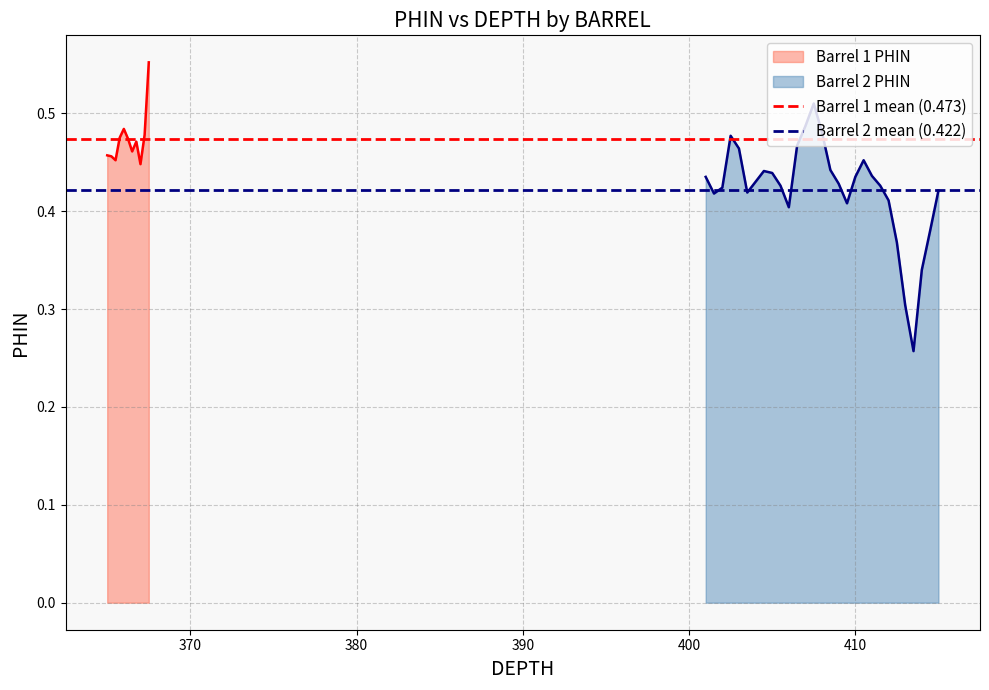

What is the minimum value for Barrel 2 mean (0.422)?

0.4